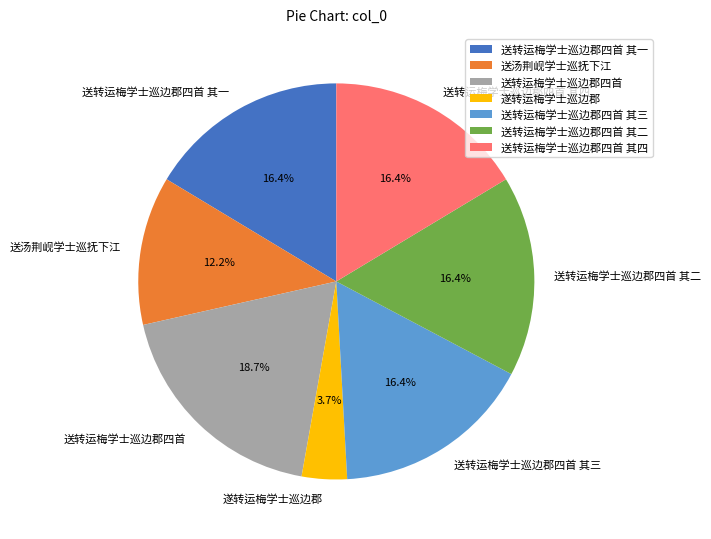

What percentage is the 送转运梅学士巡边郡四首 其四 slice, to the nearest percent?

16%